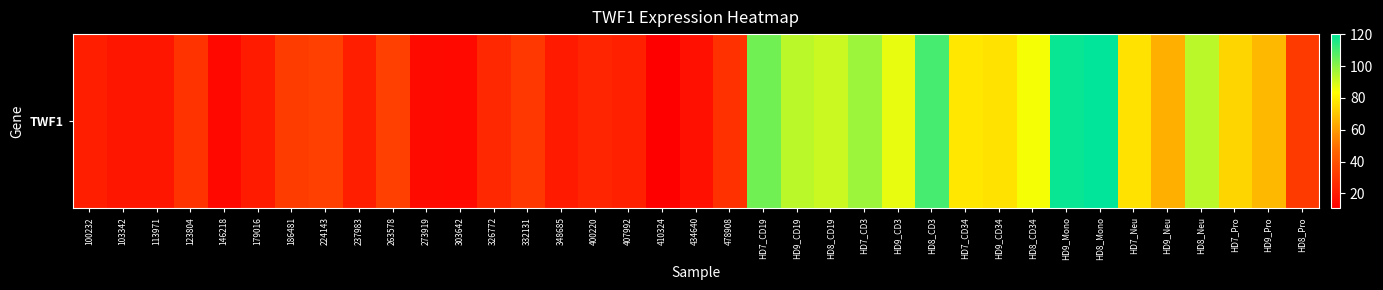

What is the difference between the maximum and minimum values?

109.5